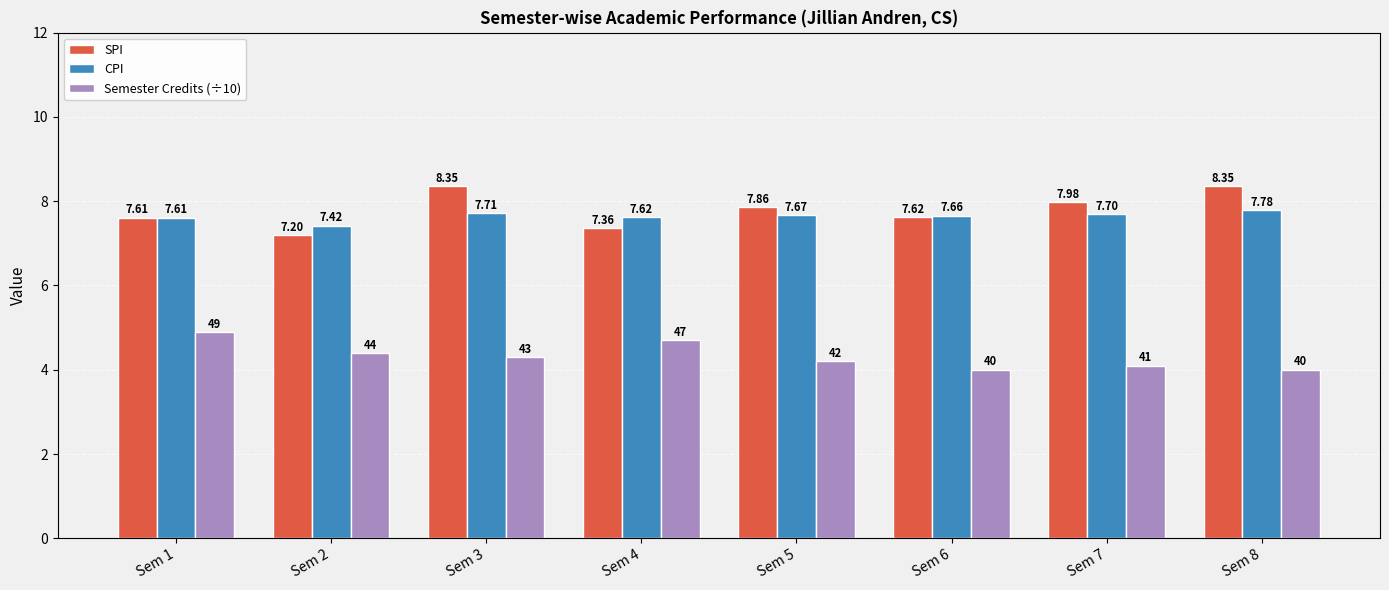

What is the difference between the Semester Credits (÷10) values at Sem 7 and Sem 5?

0.1